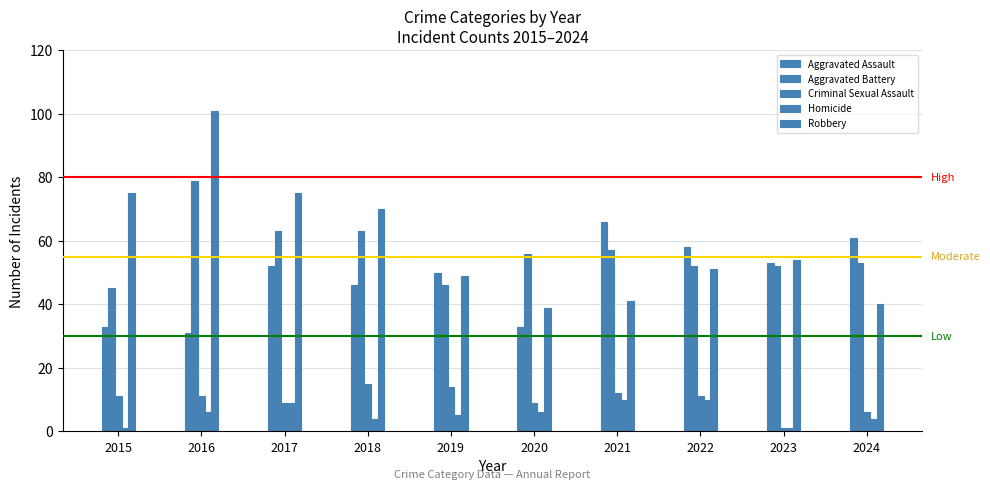

At which category is the sum across all series the highest?

2016